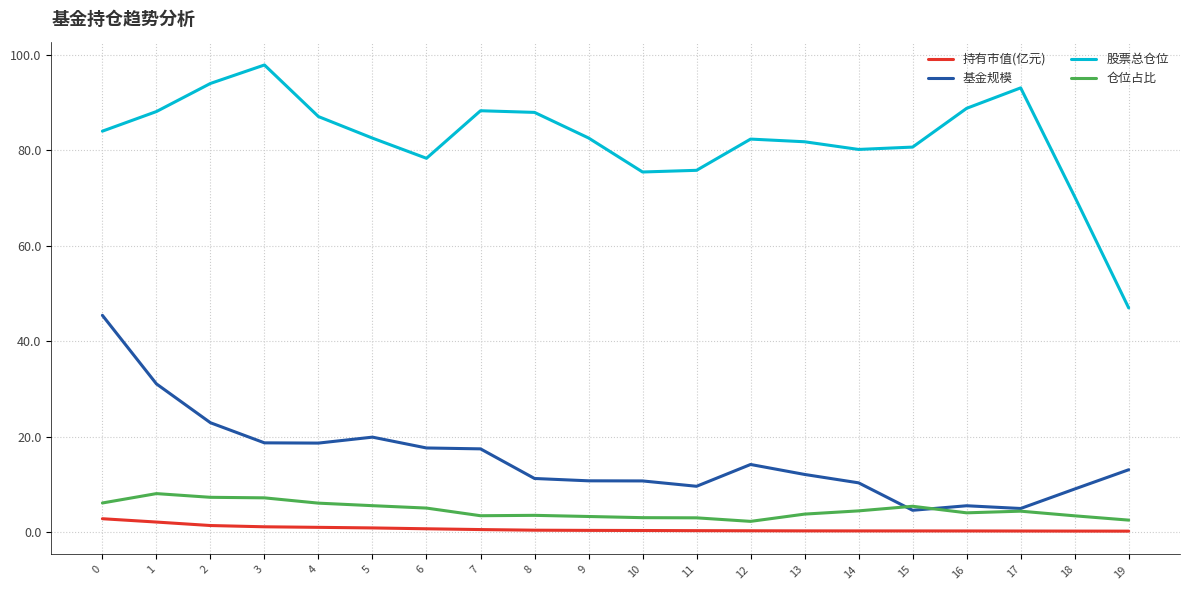

Is the value of 股票总仓位 at 2 greater than the value of 持有市值(亿元) at 4?

Yes